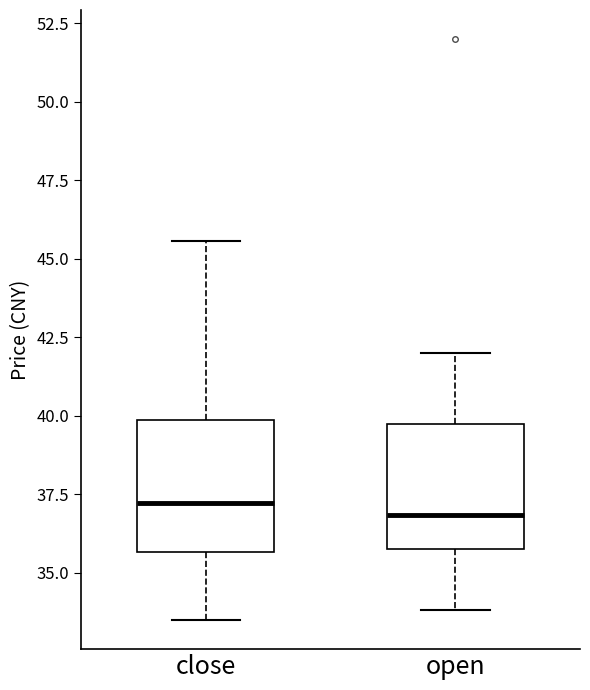

Reading left to right, read every box against the y-axis: the position of its median line, the range the box covers, and the ends of its whiskers. The values are not printed on the chart, so give them approximately, as read against the axis.

close: median 37.0, box 35.5 to 40.0, whiskers 33.5 to 45.5
open: median 37.0, box 35.5 to 39.5, whiskers 34.0 to 42.0